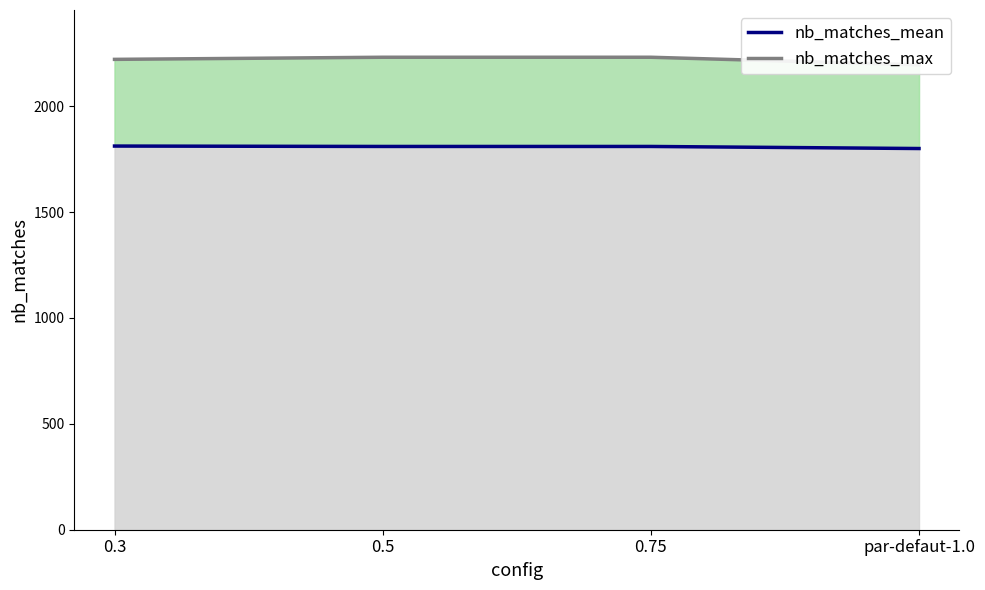

List the labels in order of value, largest first.

0.3, 0.5, 0.75, par-defaut-1.0